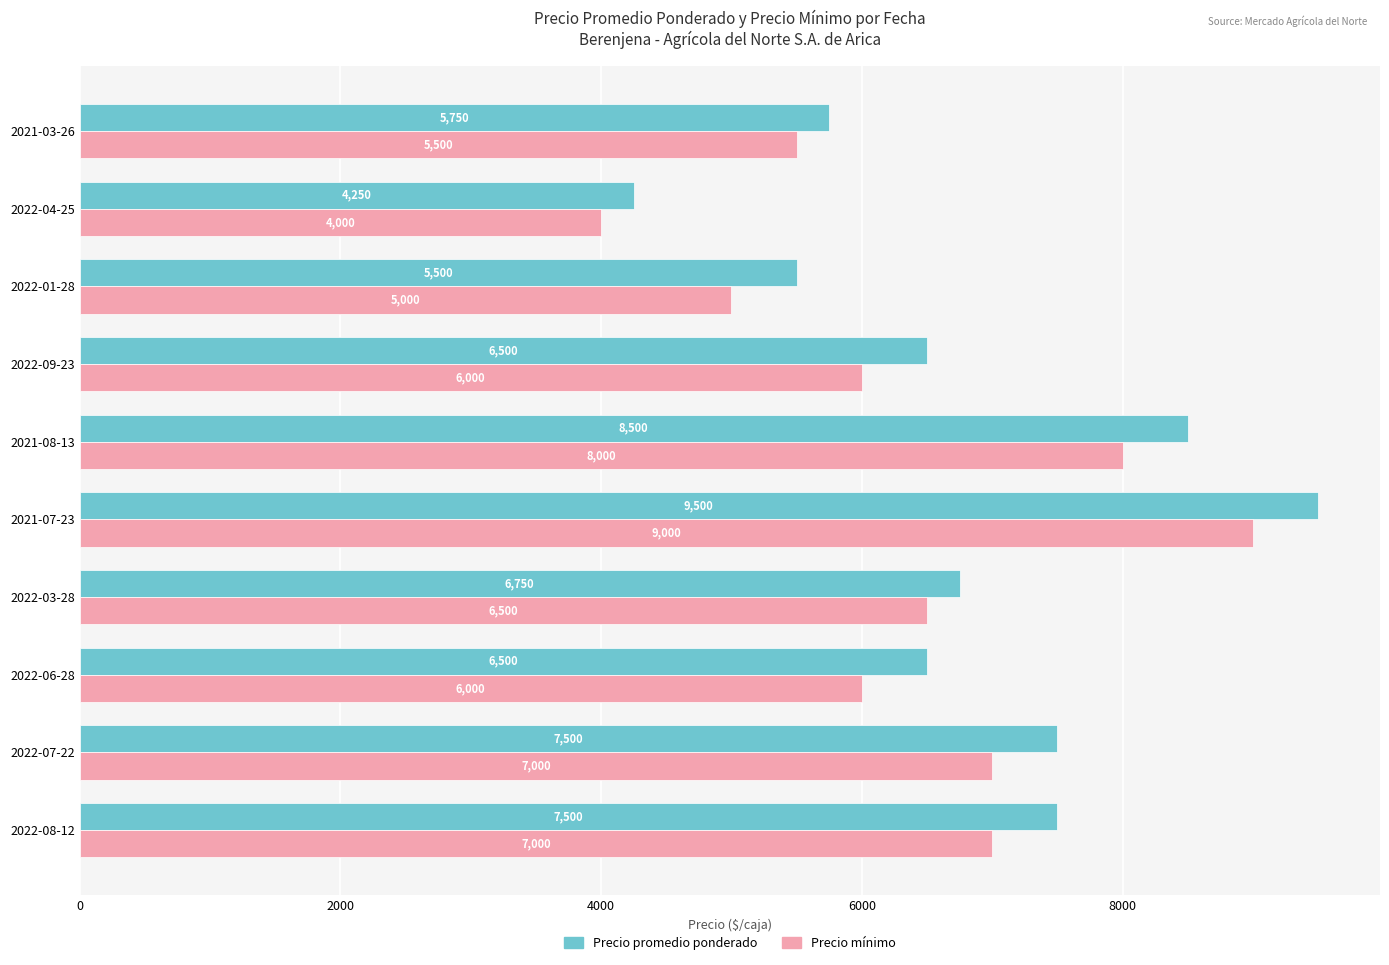

Which series has the widest spread of values?

Precio promedio ponderado